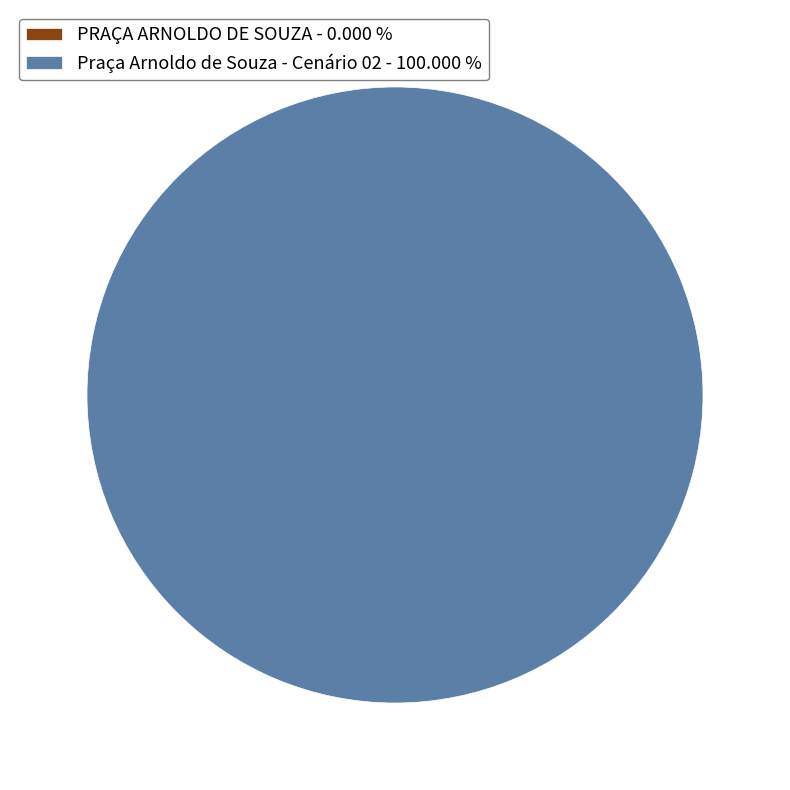

Is there any slice that represents more than half of the pie?

Yes